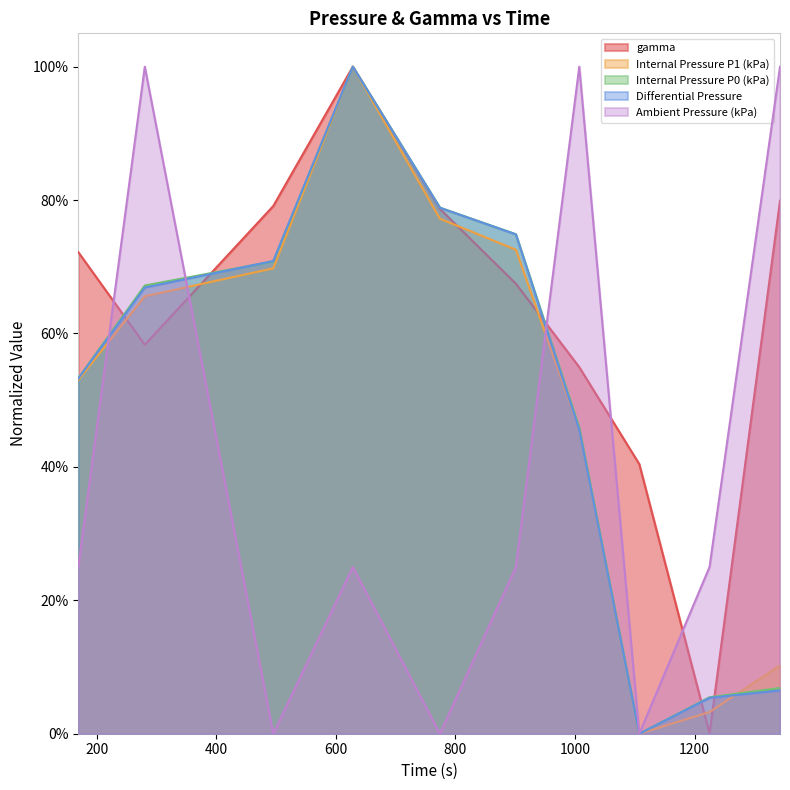

Which category has the highest value in the Internal Pressure P0 (kPa) series?

628.4